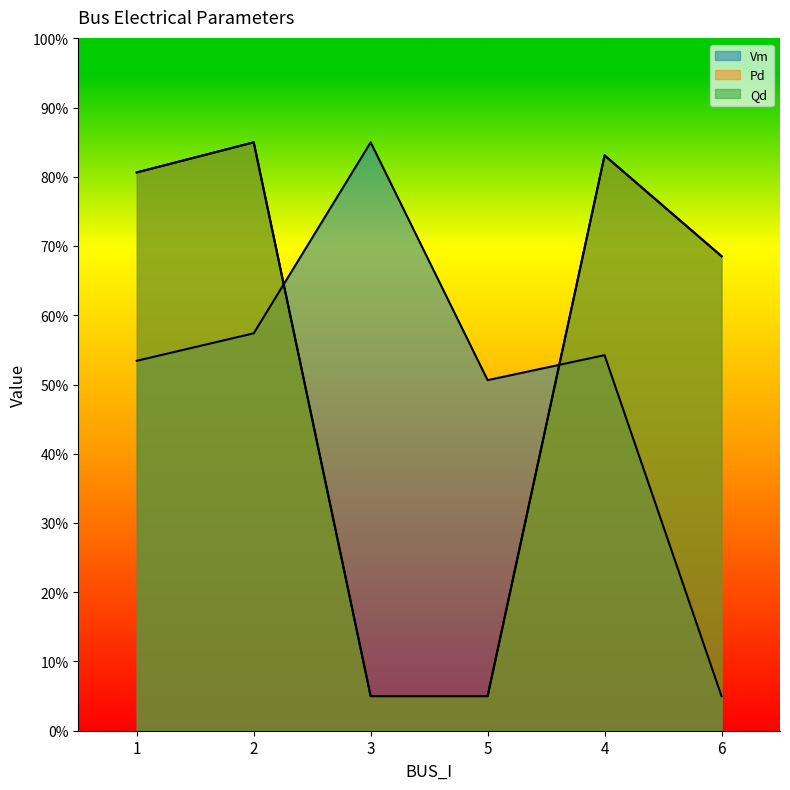

Where is the first local maximum for Qd?

2